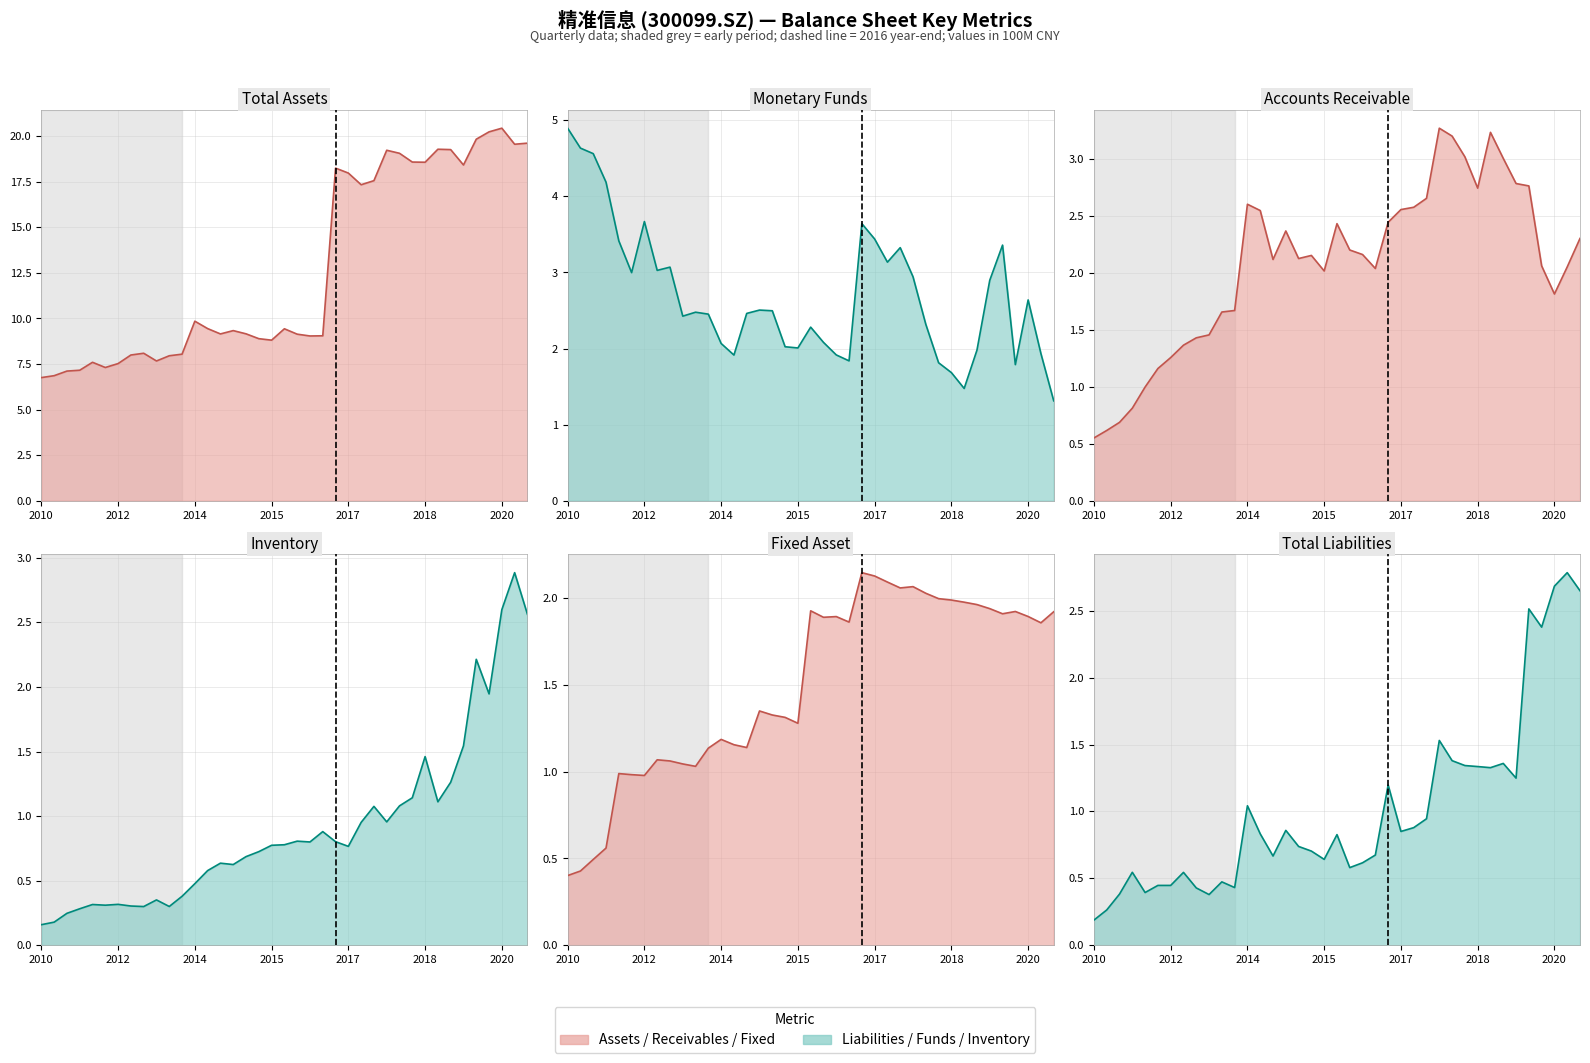

At which label is Fixed Asset closest to 1?

2012-03-31